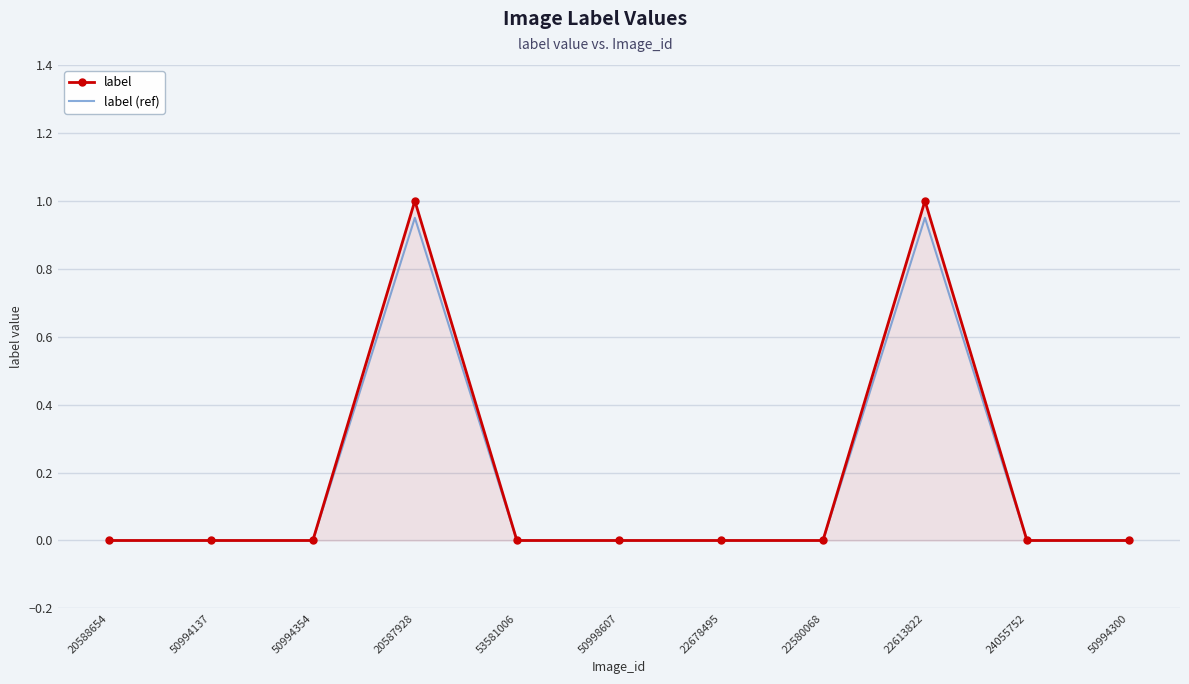

What is the maximum value shown in the chart?

1.0